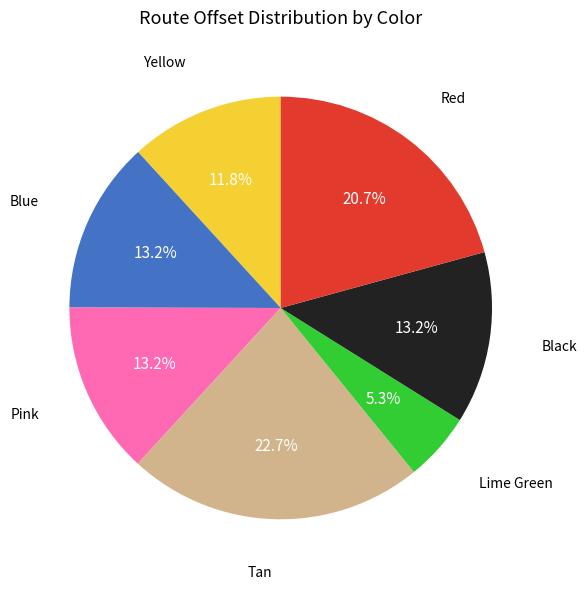

Is there any slice that represents more than half of the pie?

No